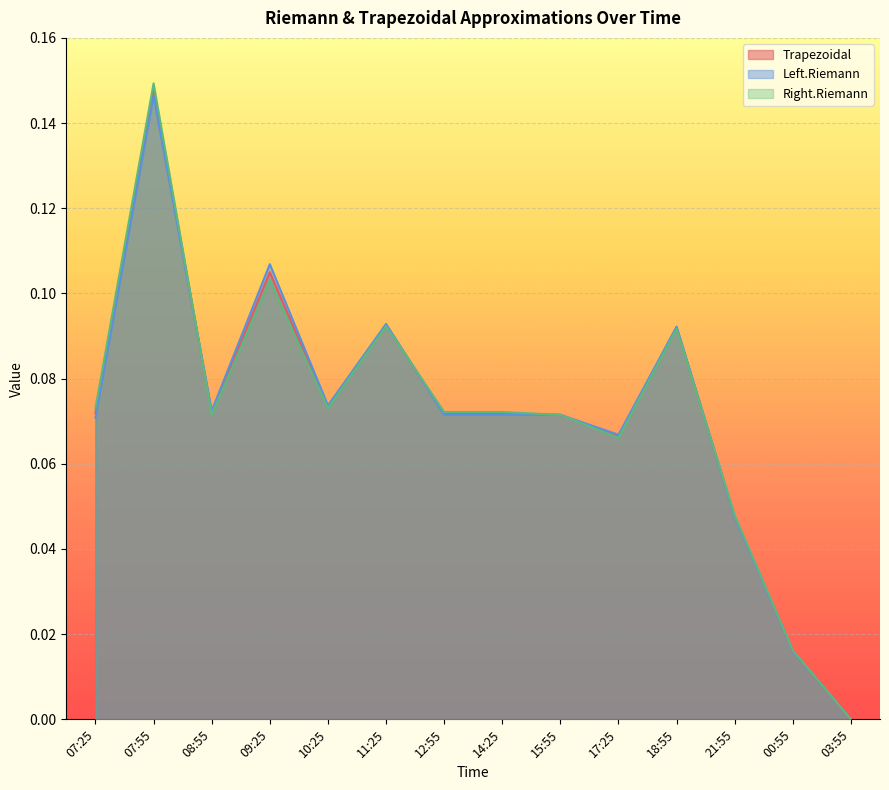

Where is the first local maximum for Right.Riemann?

07:55